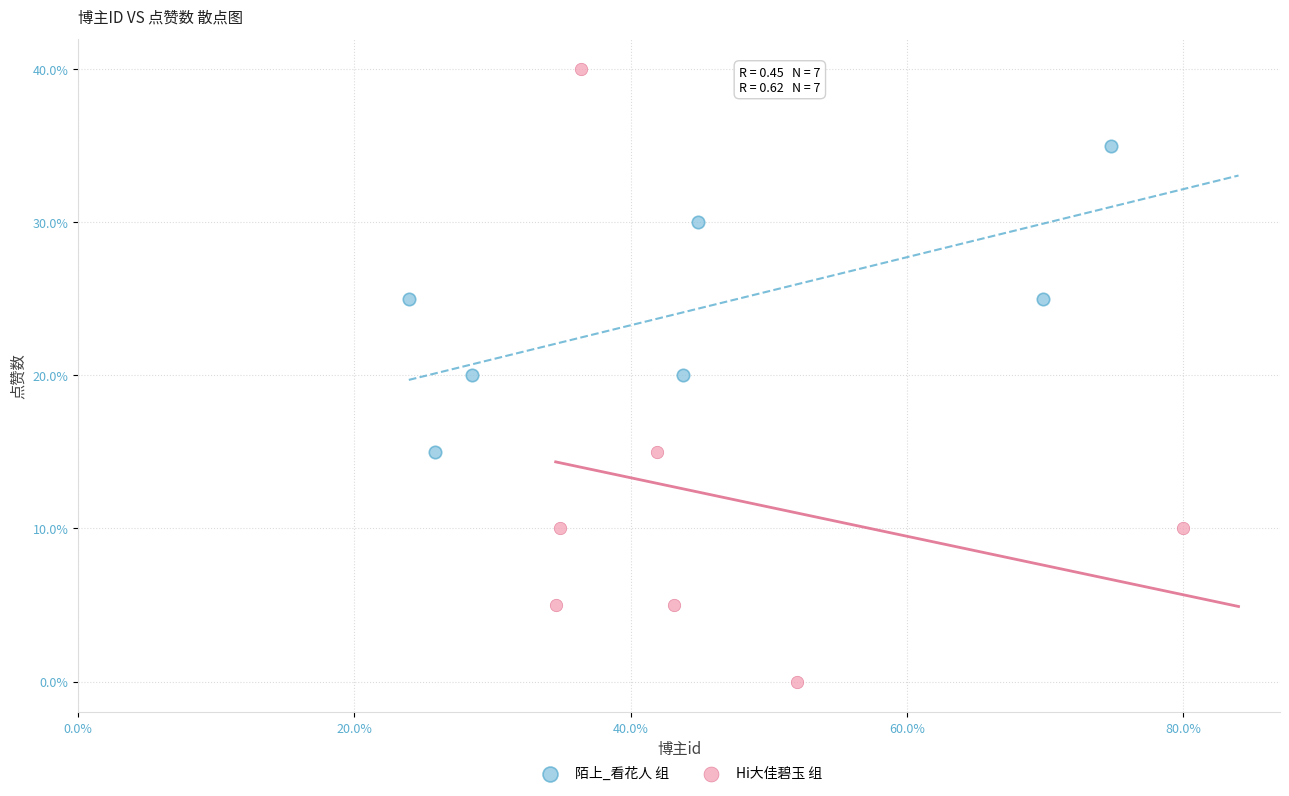

Which series contains the lowest Y value?

Hi大佳碧玉 组